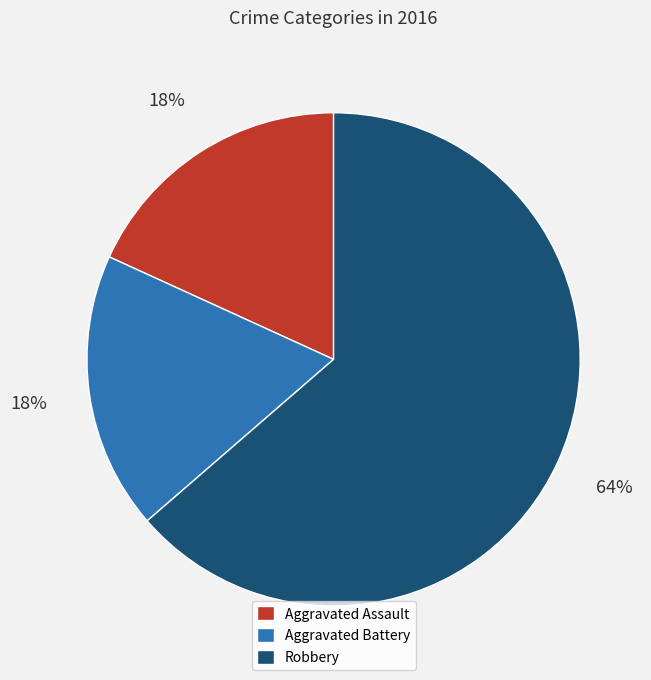

What is the ratio of the value at Aggravated Battery to the value at Aggravated Assault?

1.0